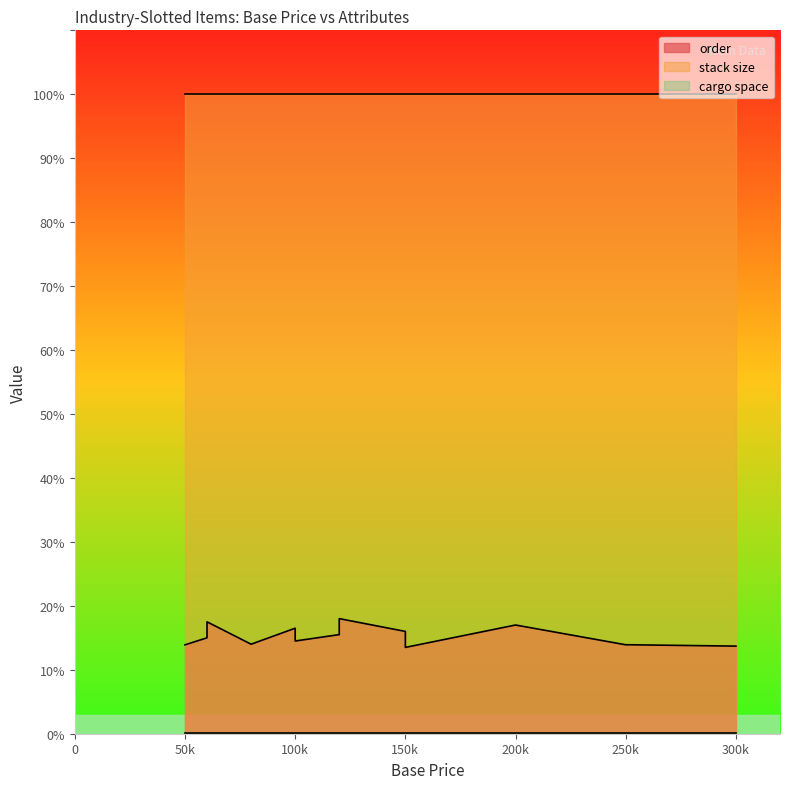

Which series has the largest total across all categories?

stack size